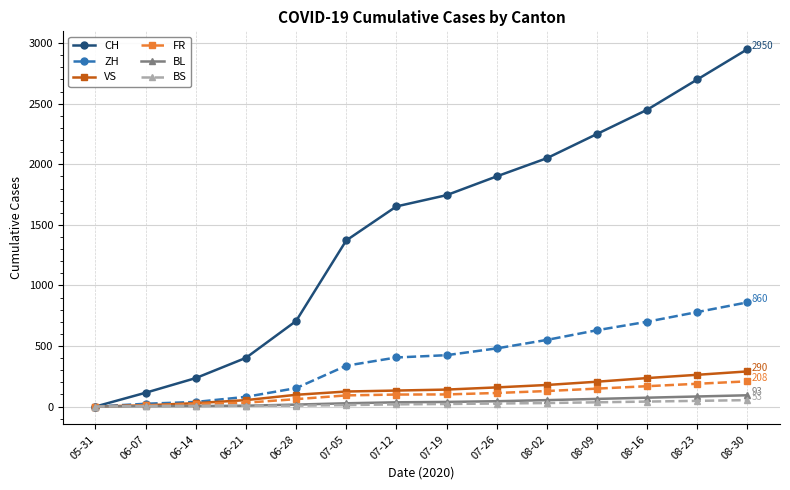

What is the value of the ZH point at the 5th from the left?

152